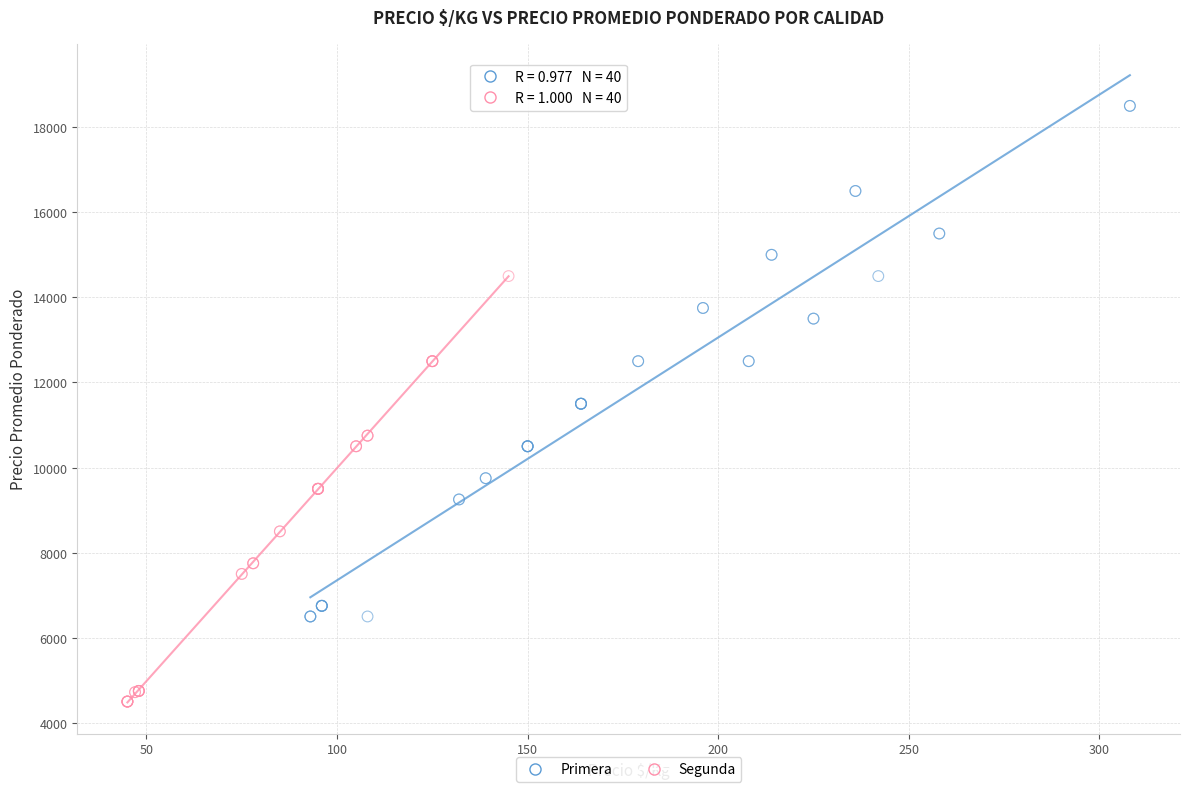

Which series contains the highest Y value?

Primera